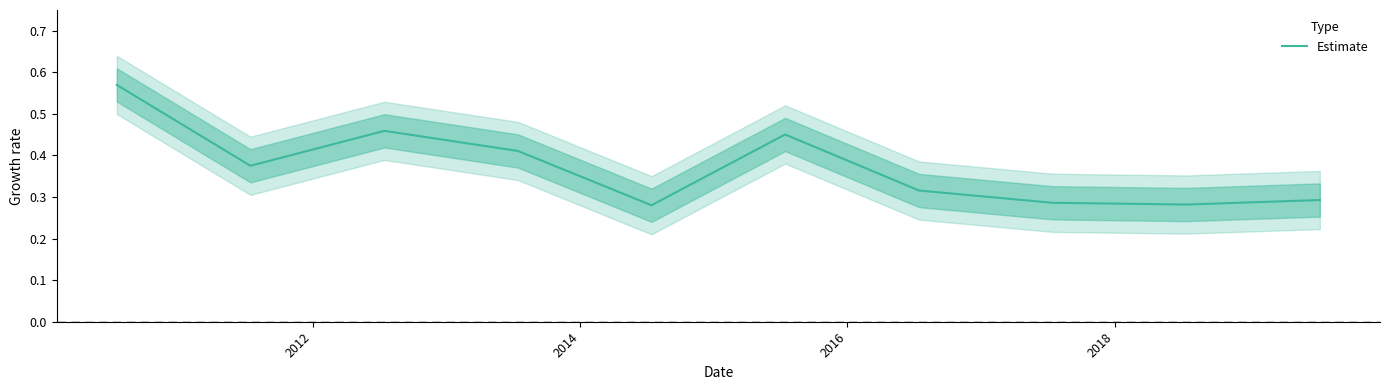

True or false: there are more than 0 points higher than both neighbors.

True